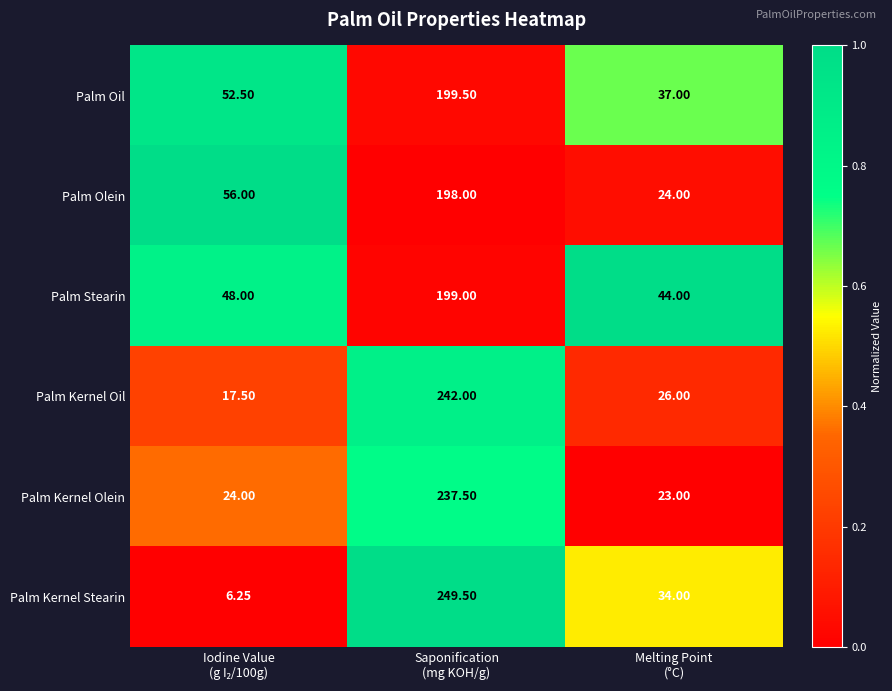

Which series has the widest spread of values?

Palm Kernel Stearin